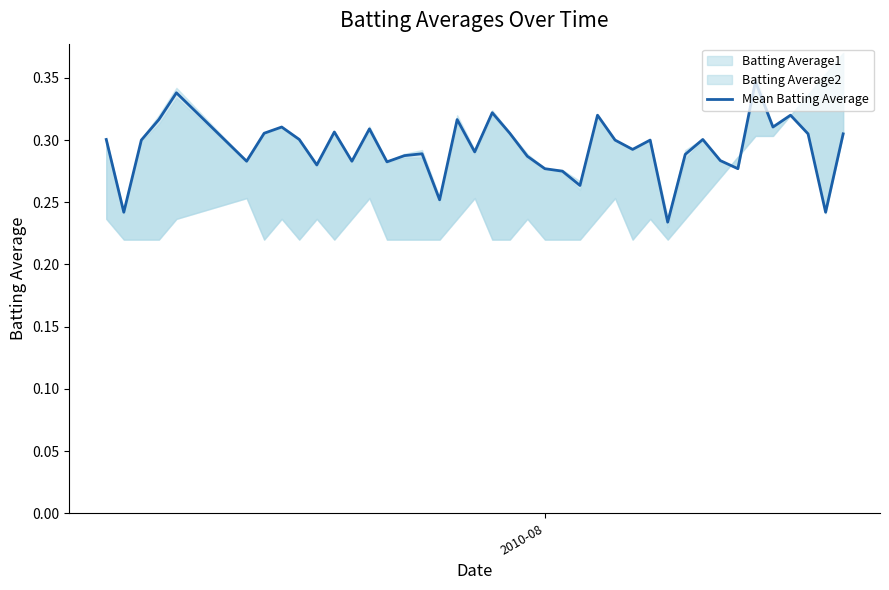

The chart shows a value of 0.1 at 35. True or false?

False